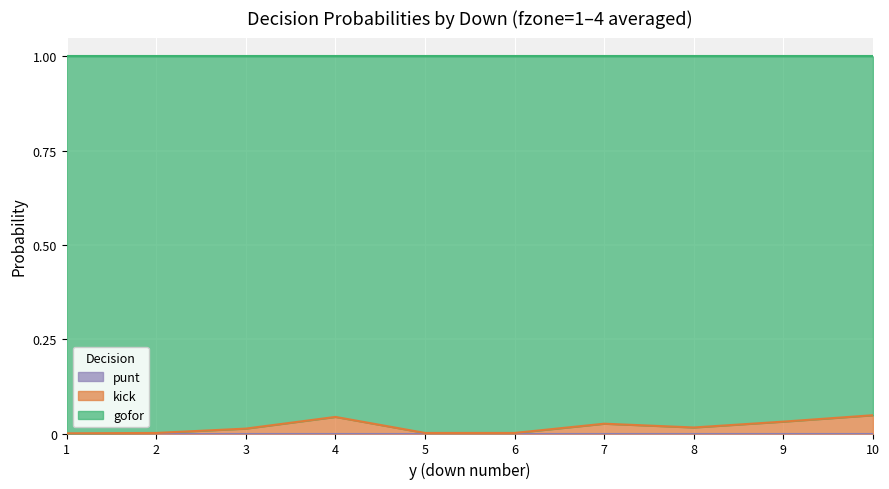

At which label is gofor closest to 0?

10